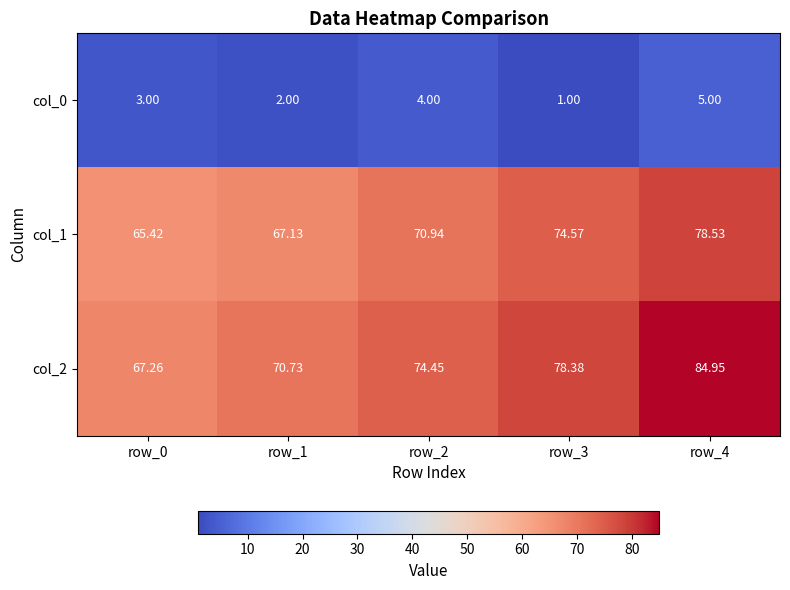

What is the difference between the highest and lowest values at row_1?

68.7